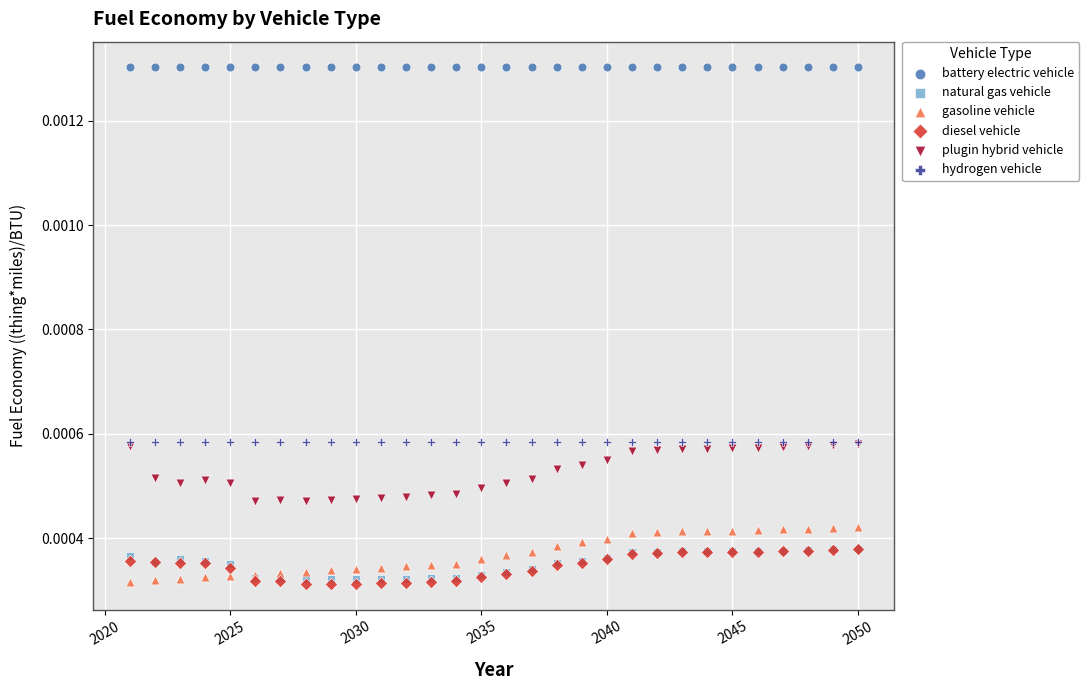

What are all the series names shown in the legend?

battery electric vehicle, natural gas vehicle, gasoline vehicle, diesel vehicle, plugin hybrid vehicle, hydrogen vehicle